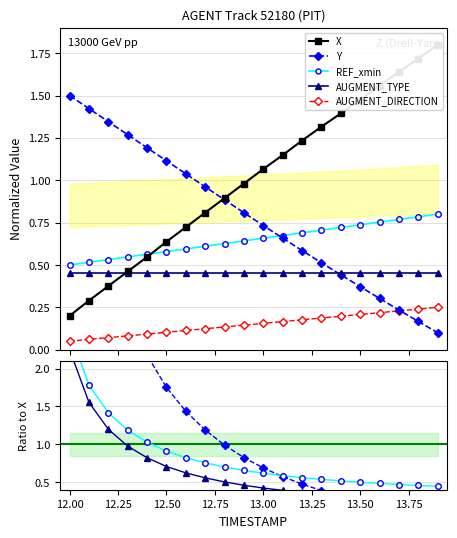

True or false: REF_xmin has more than 1 points higher than both neighbors.

False